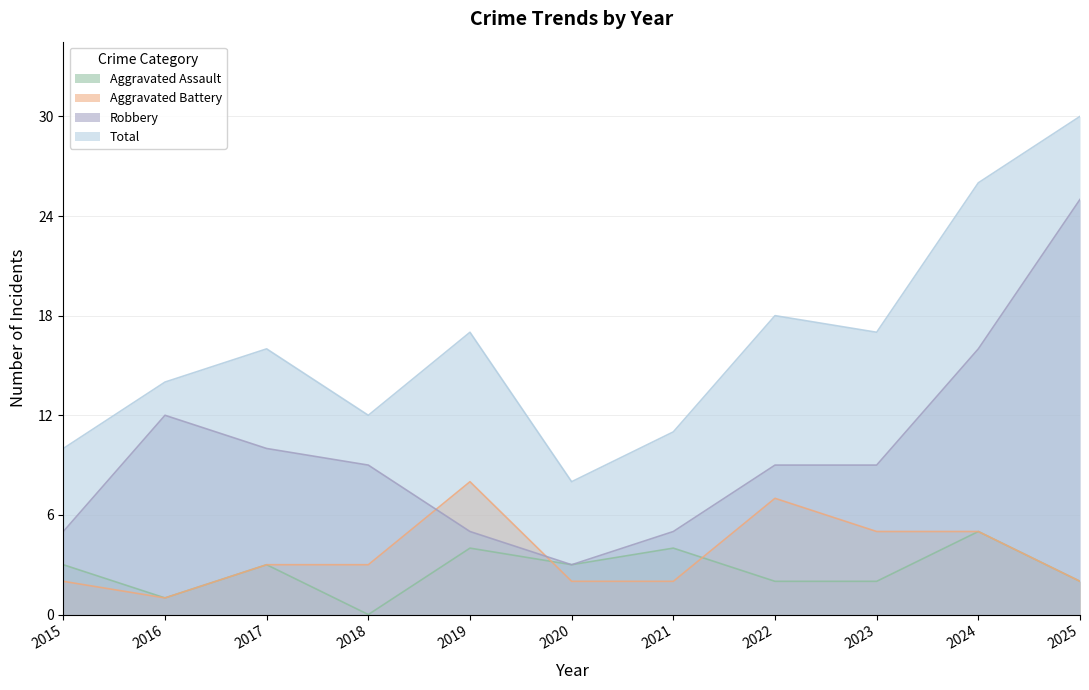

Is it true that Aggravated Assault equals 6 at 2021?

False